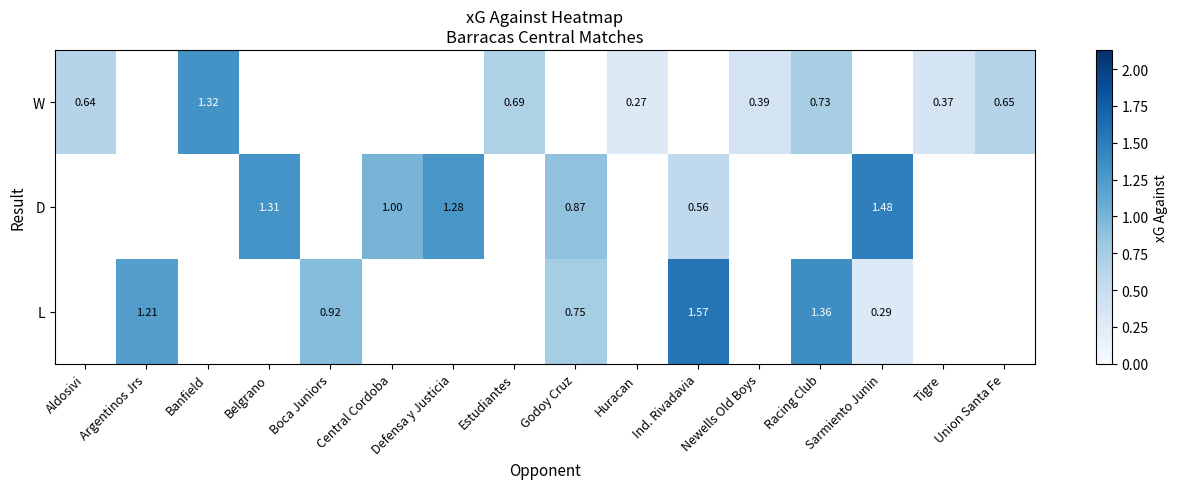

What is the maximum value shown in the chart?

1.6